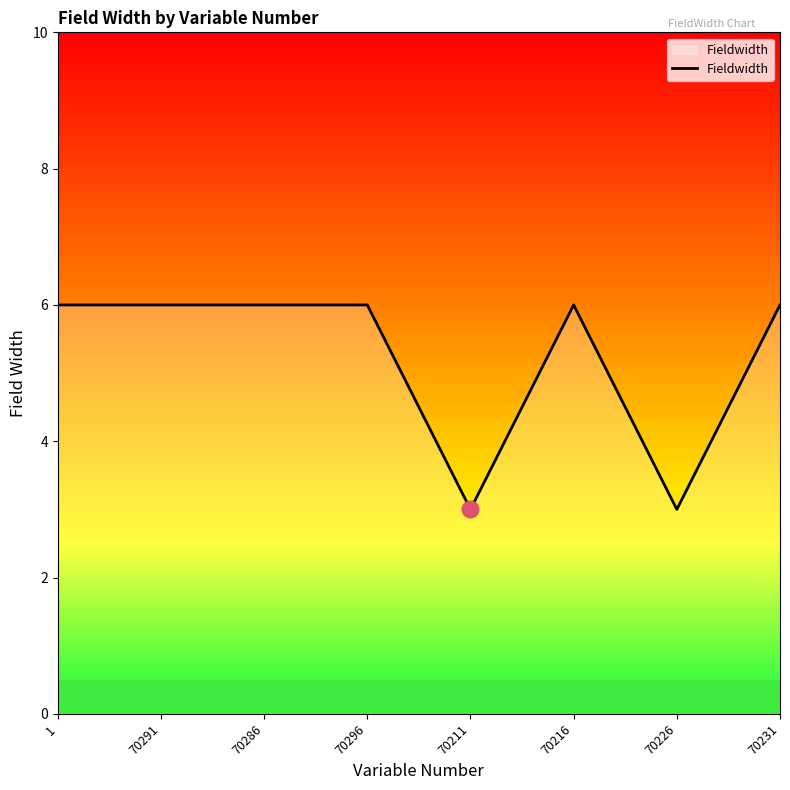

What is the maximum value shown in the chart?

6